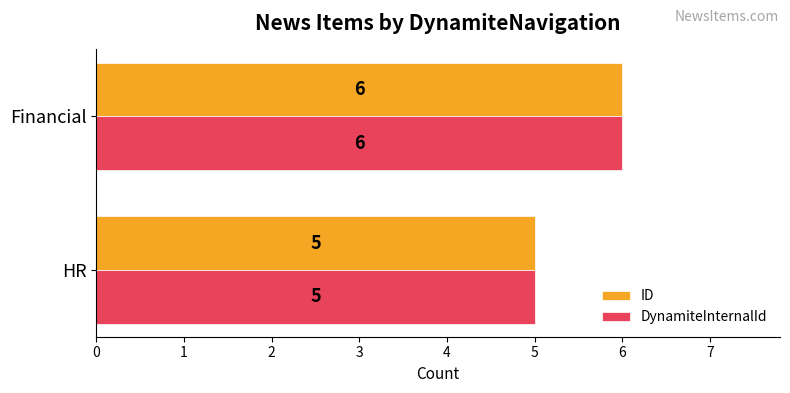

What is the sum of the ID values at Financial and HR?

11